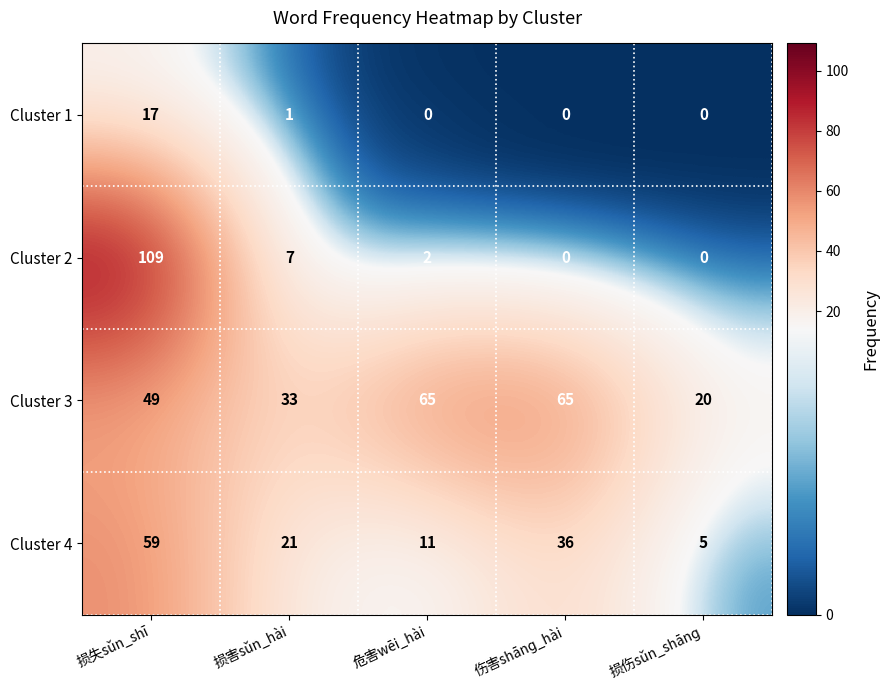

The value of Cluster 4 at 损害sǔn_hài is 21. True or false?

True